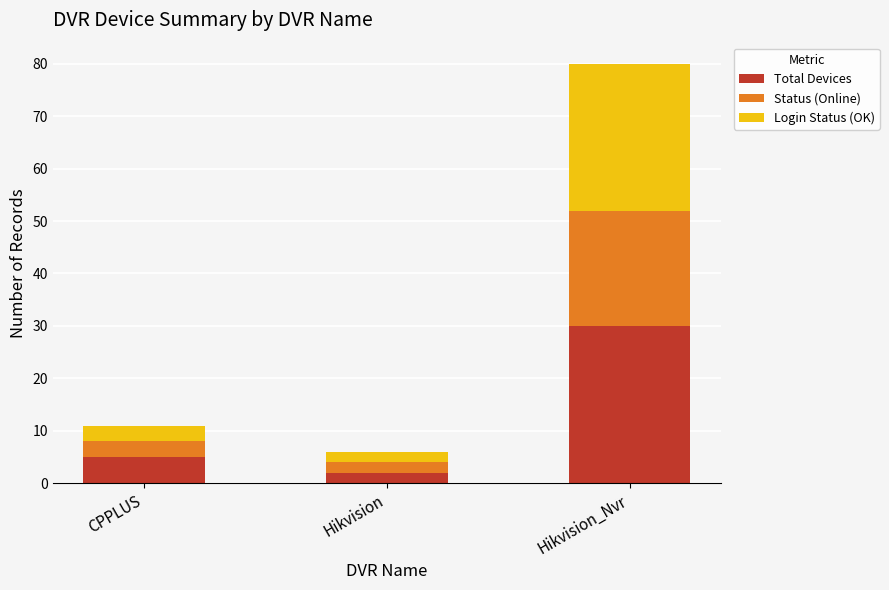

What is the sum of all Total Devices values?

37